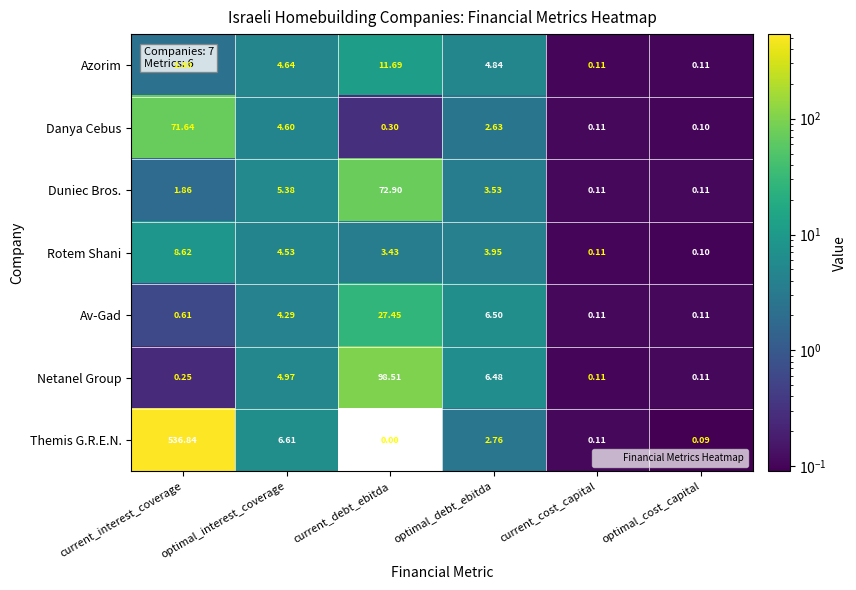

At how many categories does at least one series exceed 515?

1